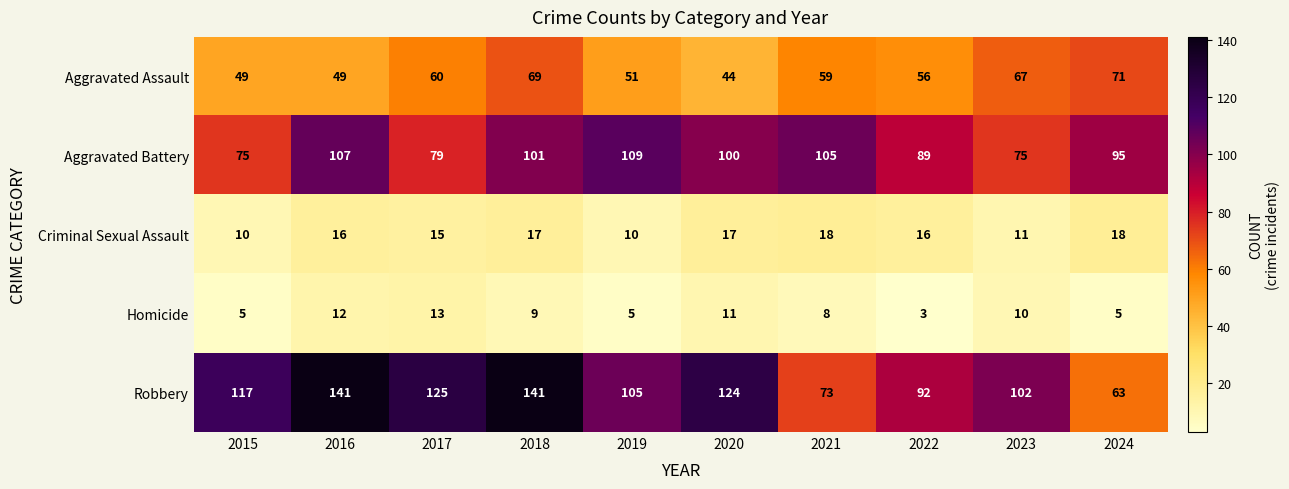

What is the difference between the highest and lowest values at 2021?

97